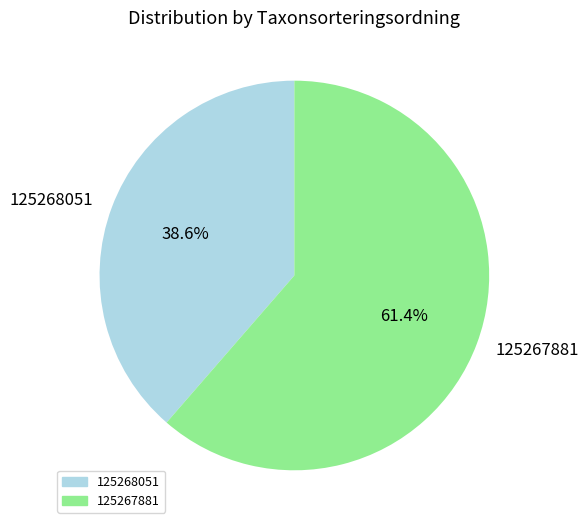

Is the sum of 125267881 and 125268051 greater than half?

Yes